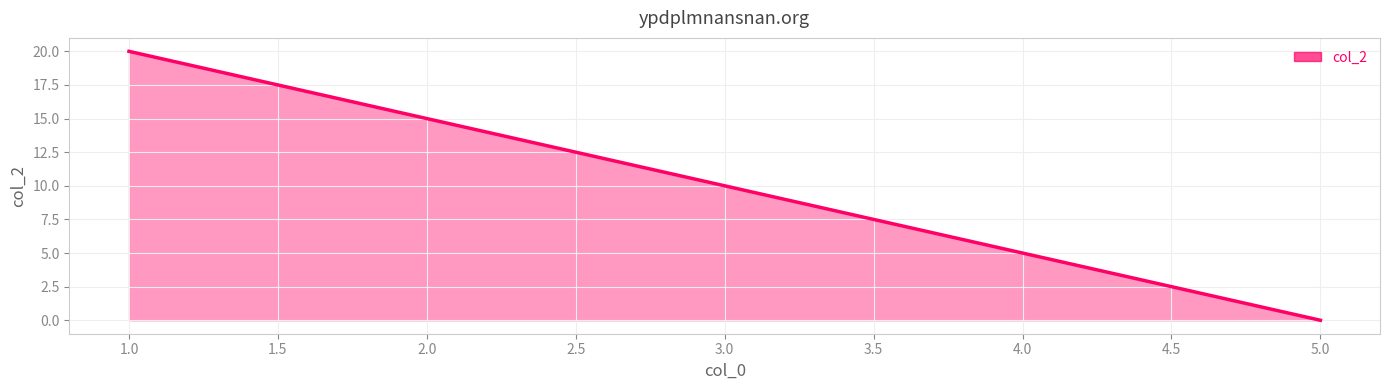

Reading left to right, transcribe all the data shown in this chart.

20	15	10	5	0